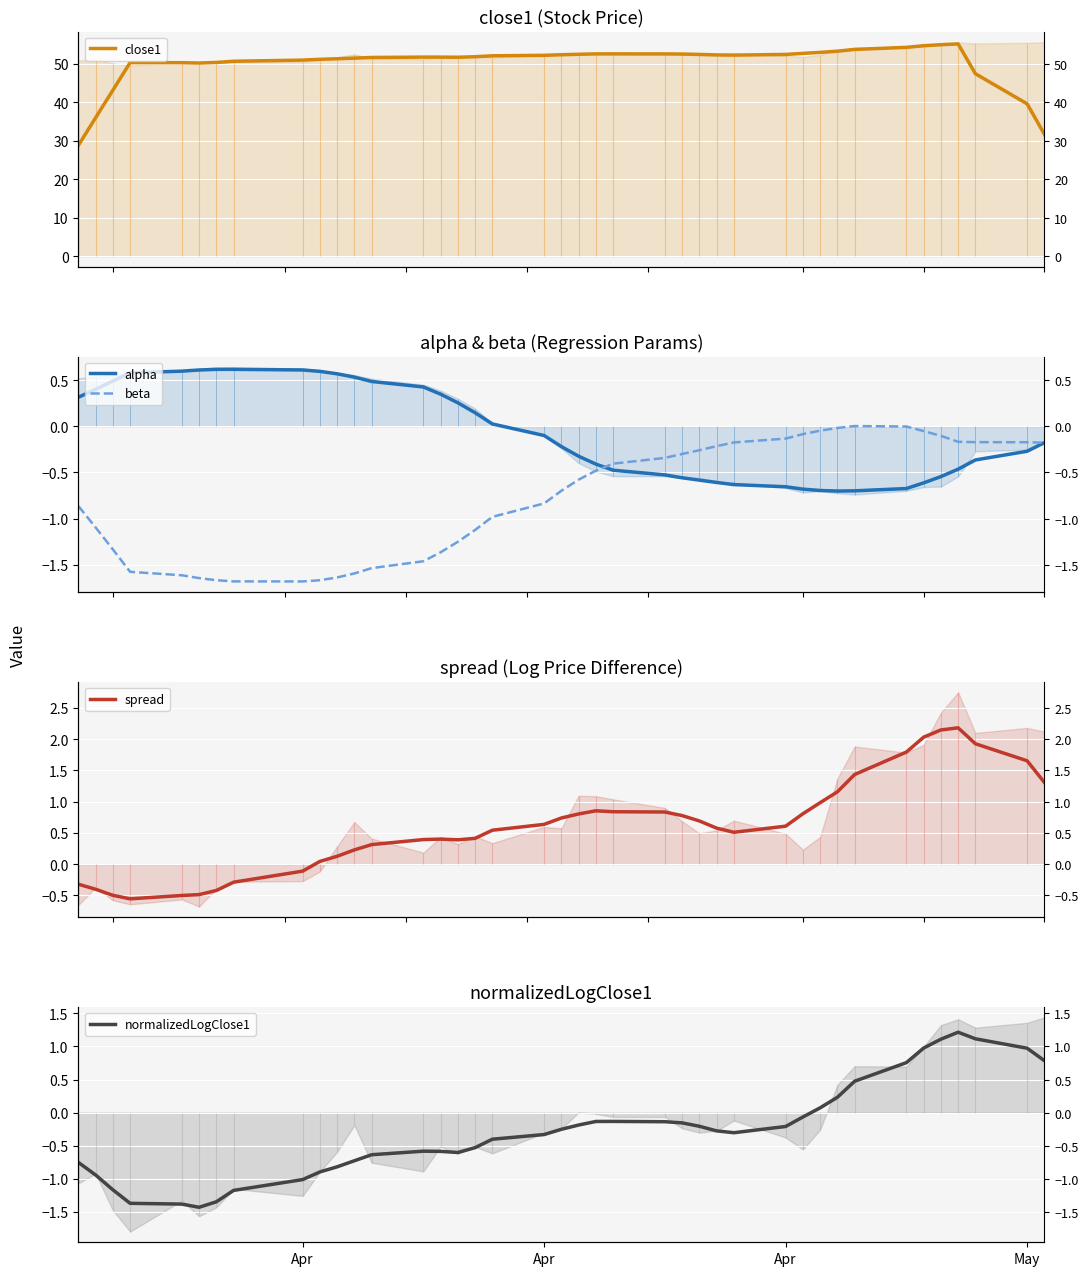

Which series has the largest range (max minus min)?

close1